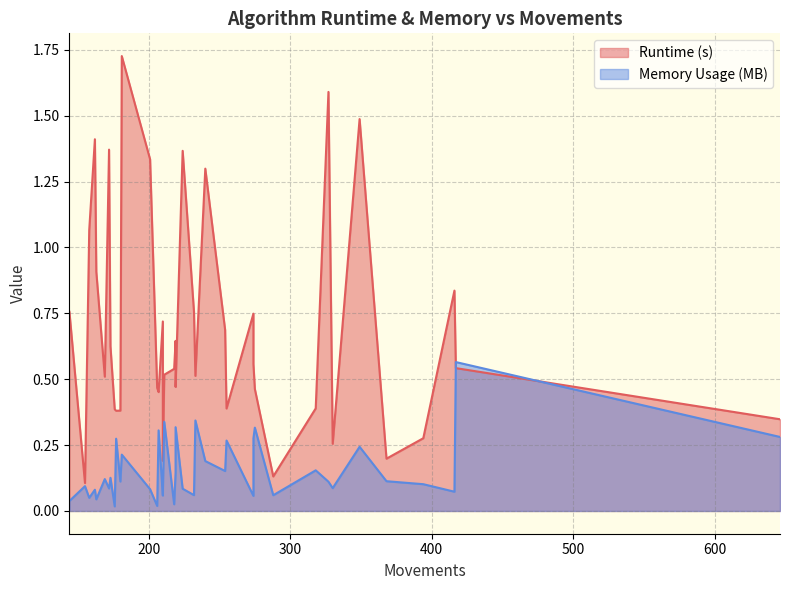

What is the sum of all Runtime (s) values?

27.8